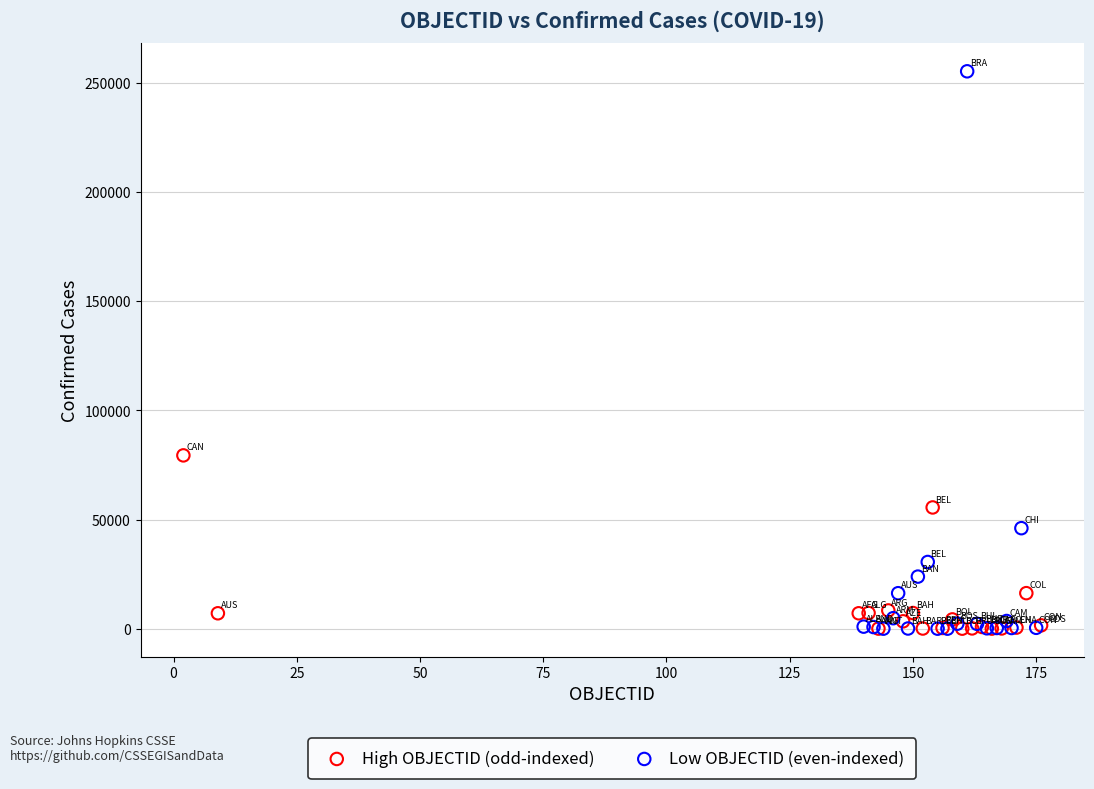

Which series contains the highest Y value?

Low OBJECTID (even-indexed)